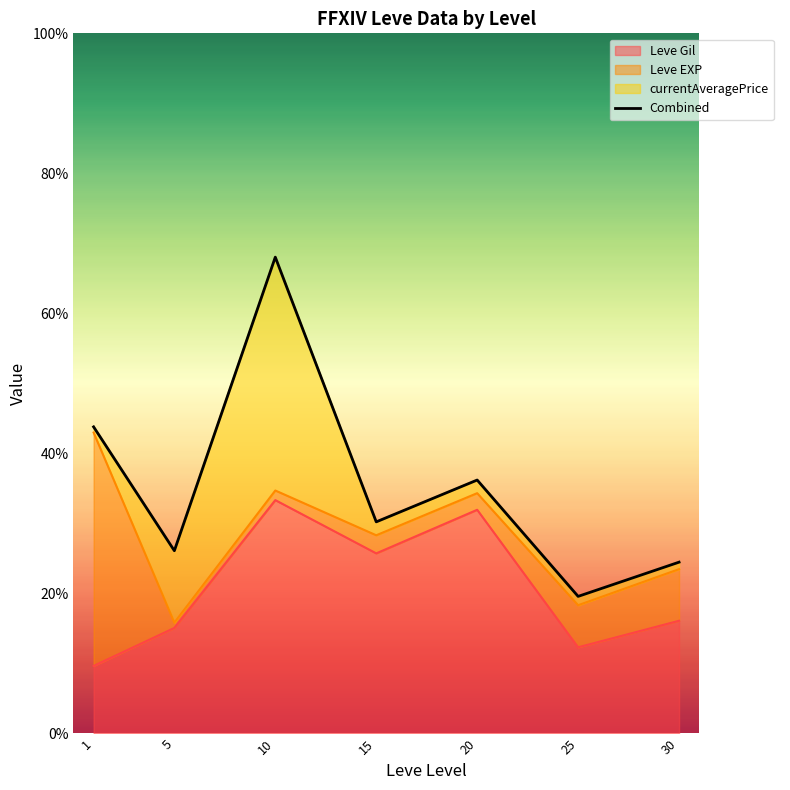

What is the difference between the values at 1 and 15?

13.6